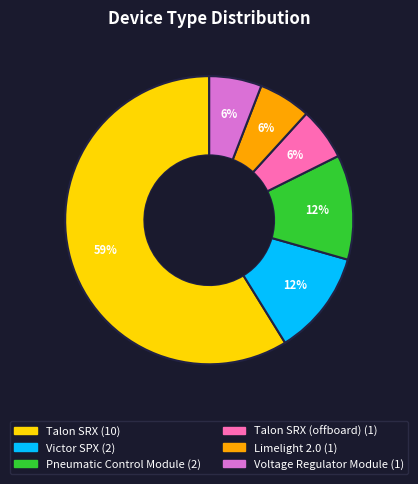

To the nearest percent, what is the average slice percentage?

17%